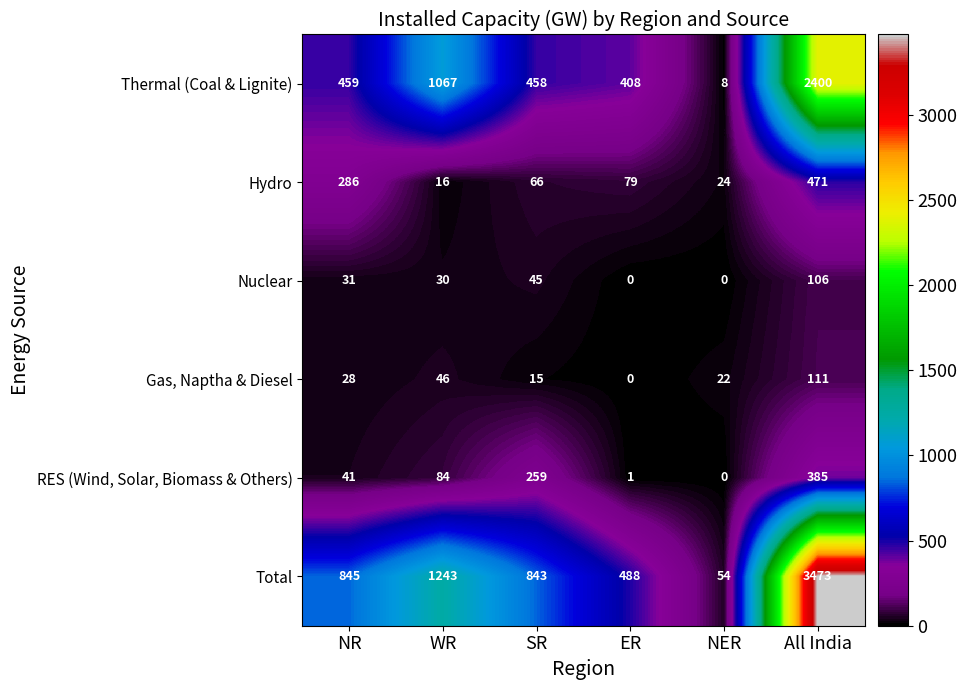

Which category has the highest value across all series?

All India